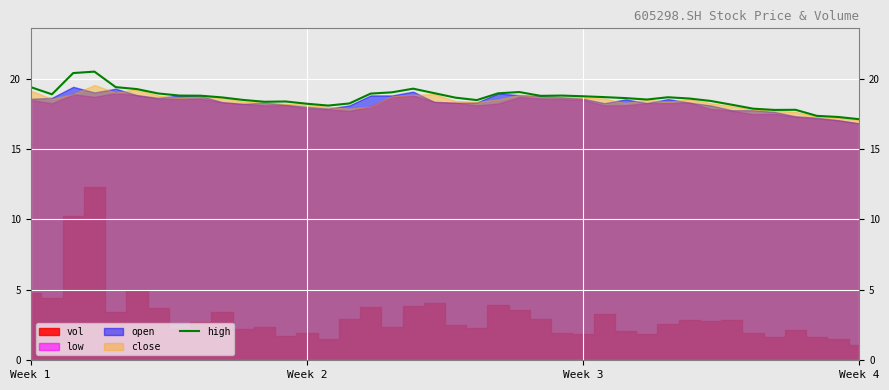

Where is the data nearest to the value 18?

14